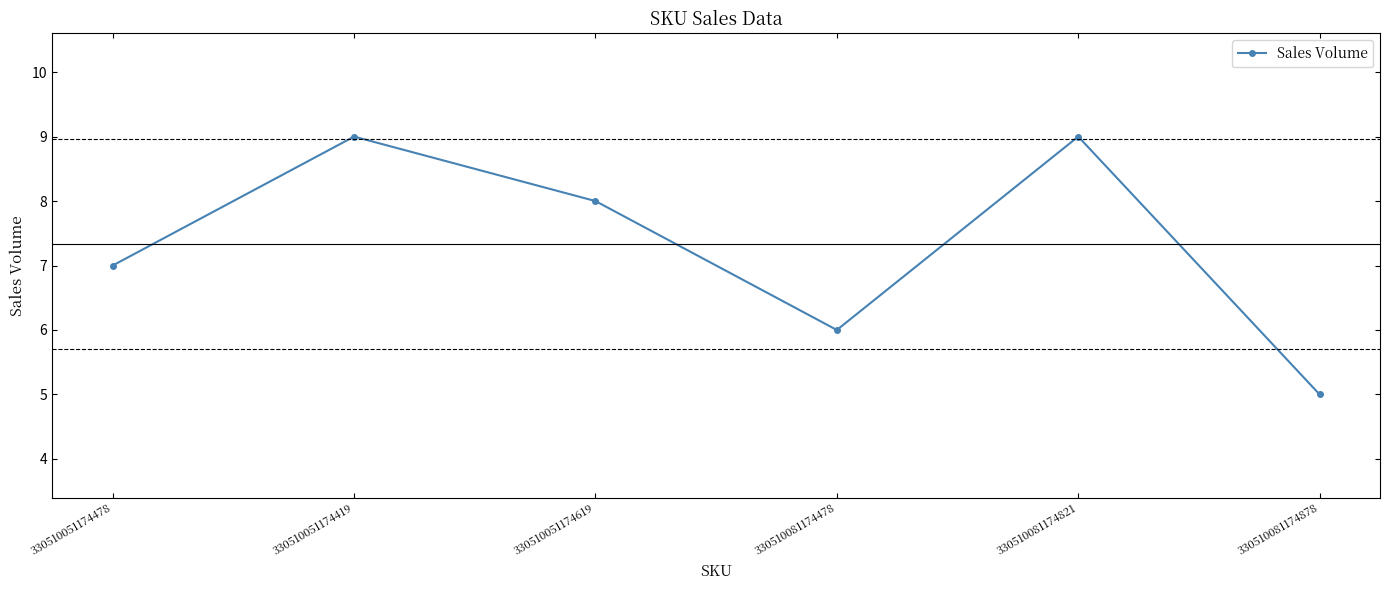

What is the minimum value shown in the chart?

5